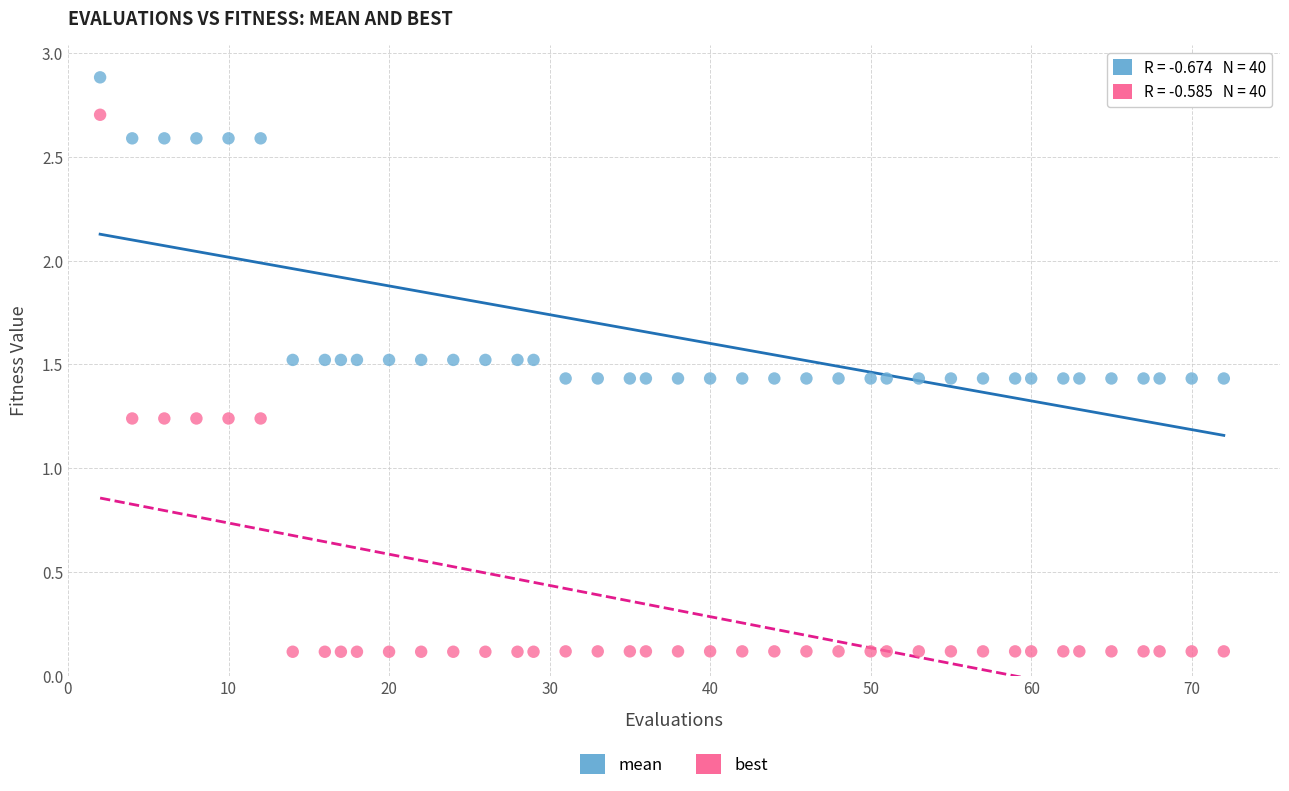

Across all data points, what is the range of X values (max minus min)?

70.0